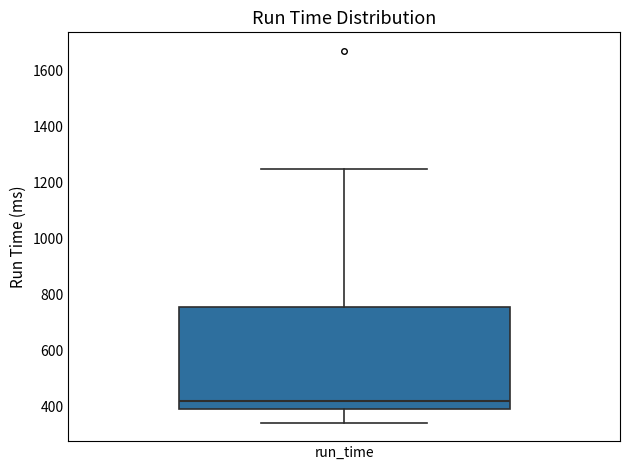

Read this box plot against the y-axis: the position of the median line, the range covered by the box, and the ends of both whiskers. The values are not printed on the chart, so give them approximately, as read against the axis.

median 420, box 400 to 760, whiskers 340 to 1240